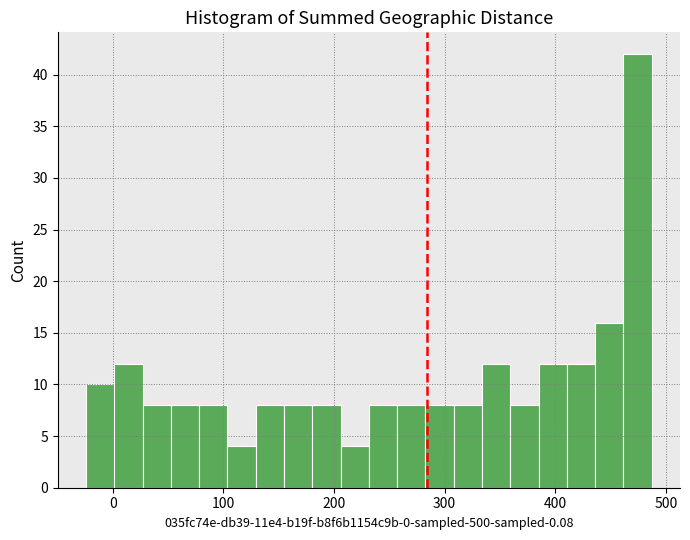

Around what value on the x-axis is the tallest bar? Give the approximate position of its centre, as read against the axis.

470